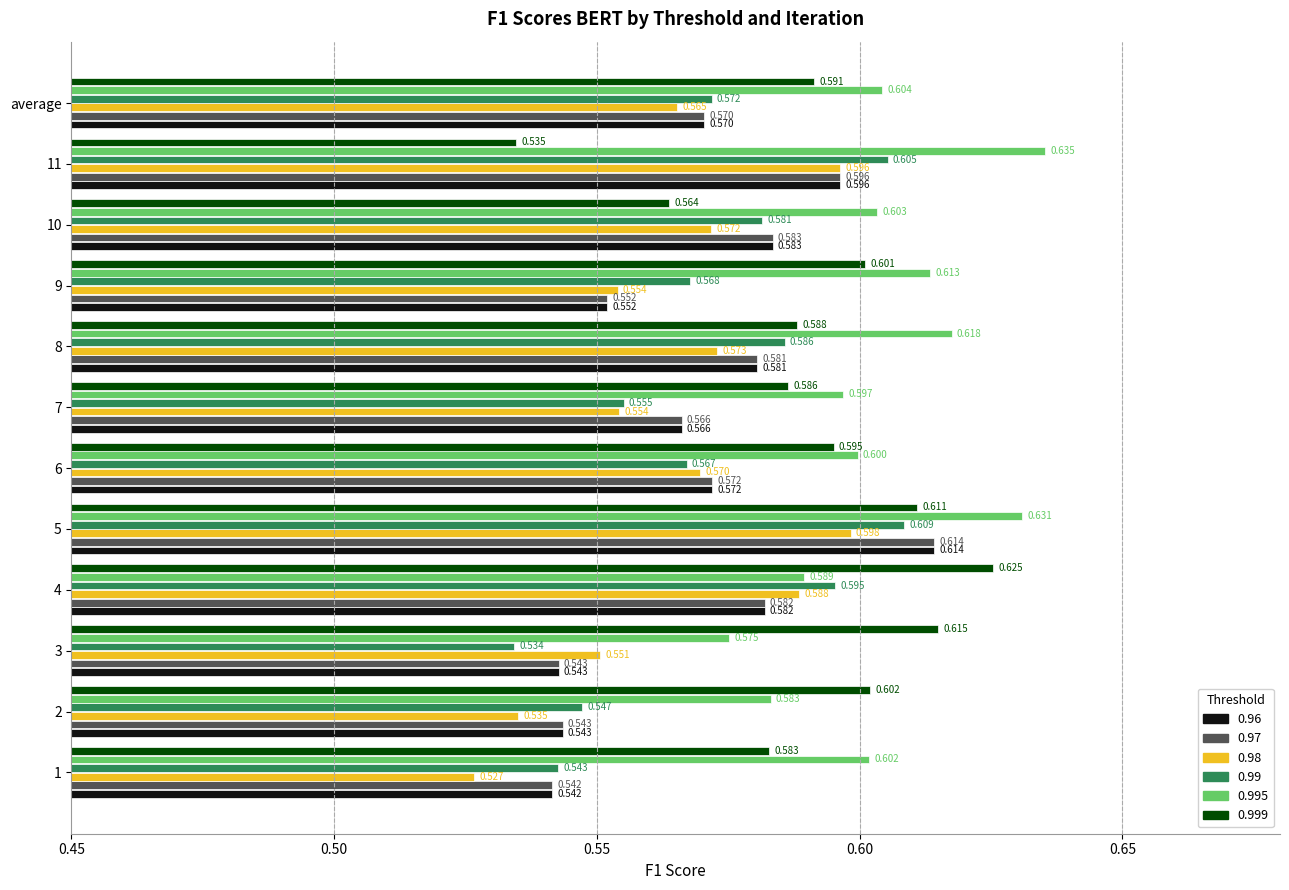

Is the value of 0.999 at average greater than the value of 0.96 at 1?

Yes